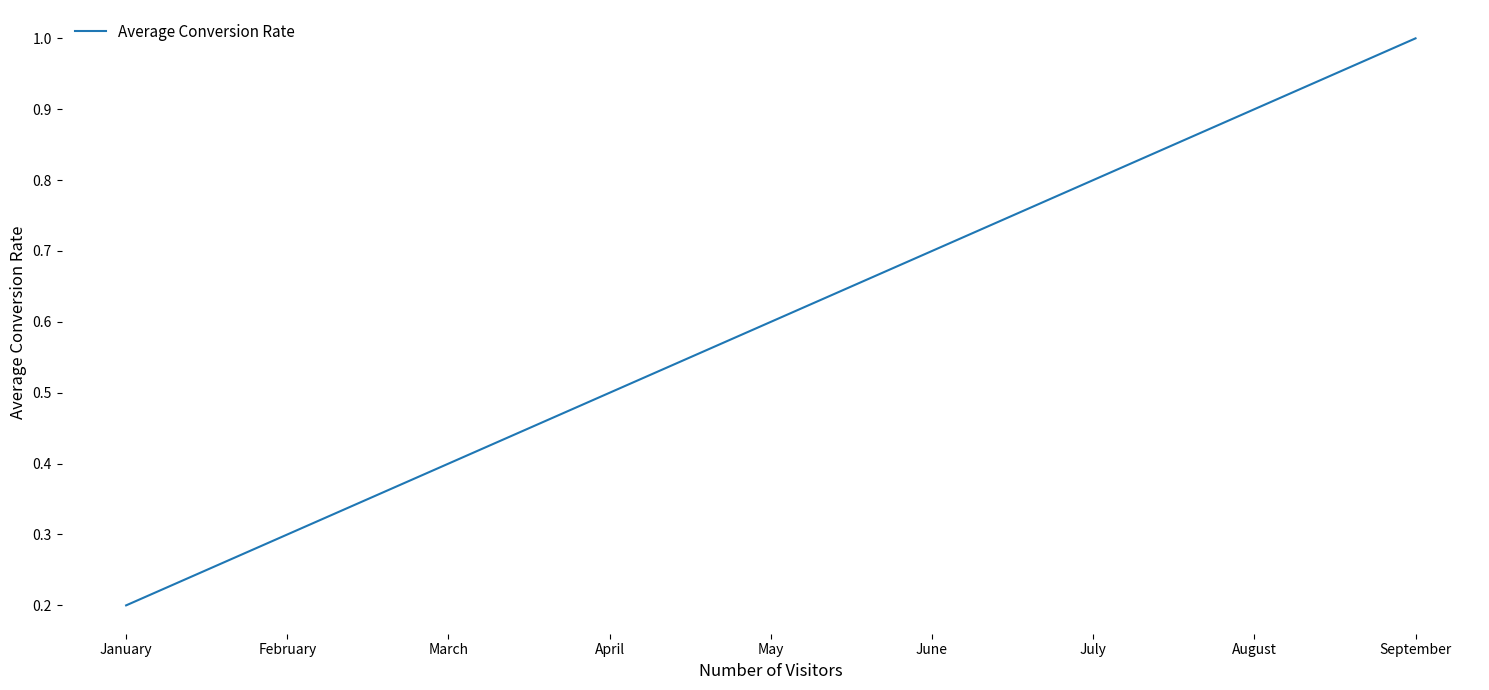

How many categories are shown in the chart?

9